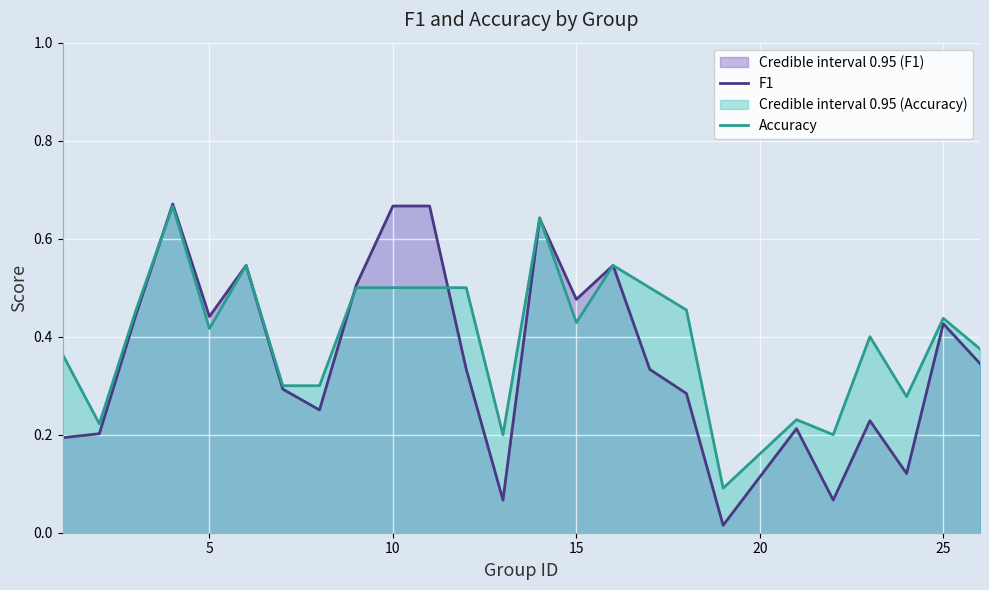

Which series has the widest spread of values?

F1